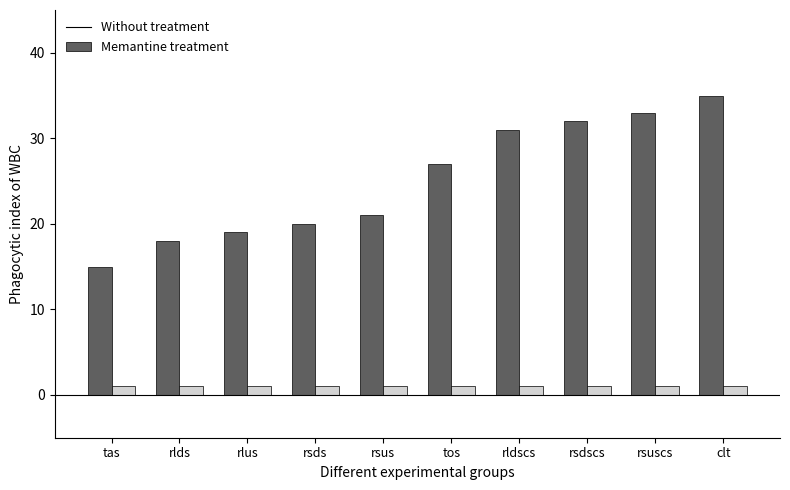

Reading right to left, list all the values displayed in this chart.

Without treatment: clt=35	rsuscs=33	rsdscs=32	rldscs=31	tos=27	rsus=21	rsds=20	rlus=19	rlds=18	tas=15
Memantine treatment: clt=1	rsuscs=1	rsdscs=1	rldscs=1	tos=1	rsus=1	rsds=1	rlus=1	rlds=1	tas=1